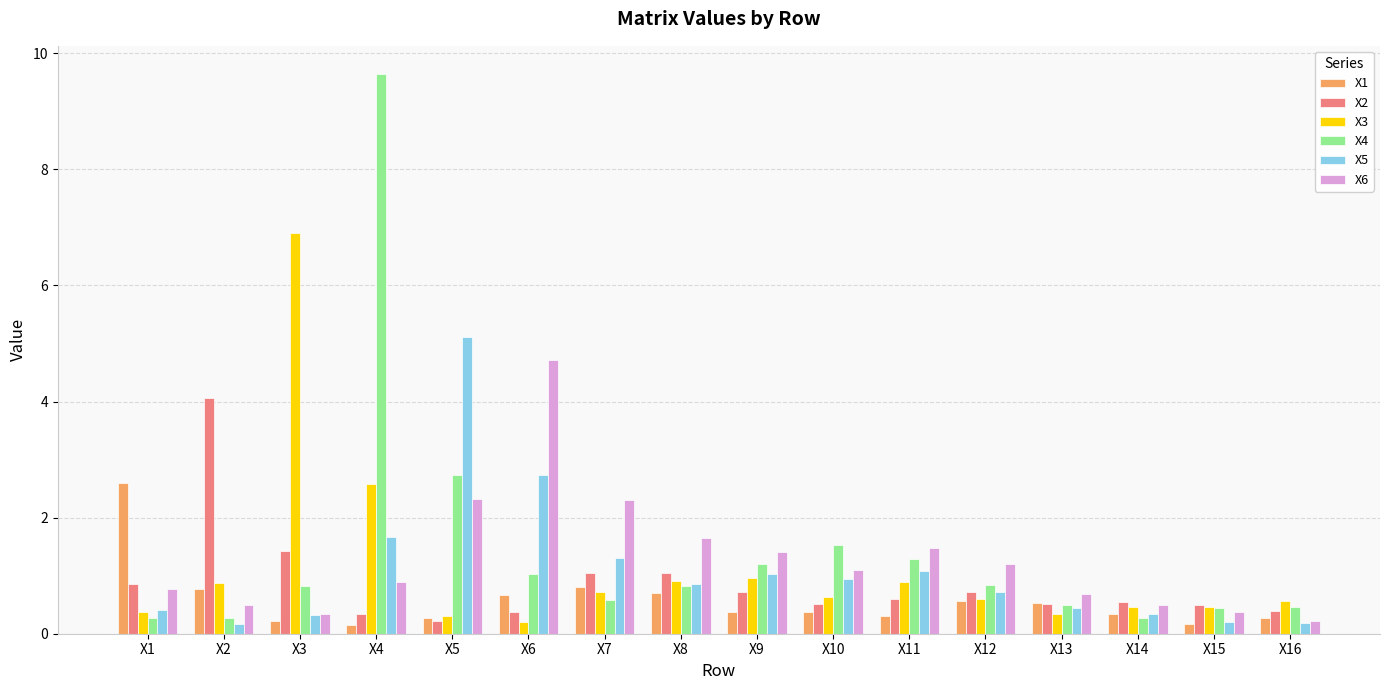

Is it true that X2 equals 0.5 at X14?

True